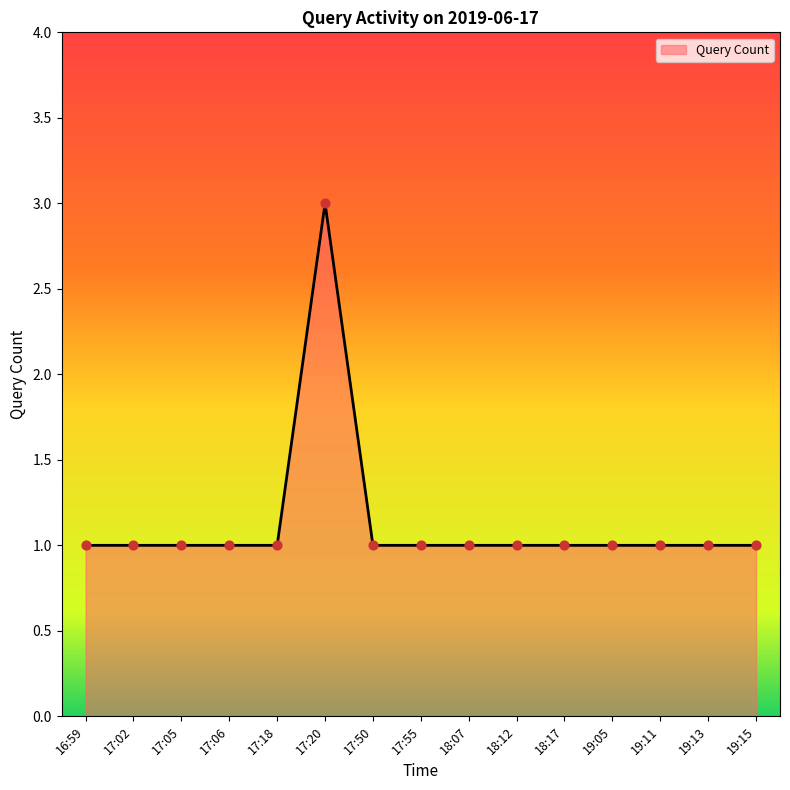

What is the ratio of the value at 17:06 to the value at 19:15?

1.0